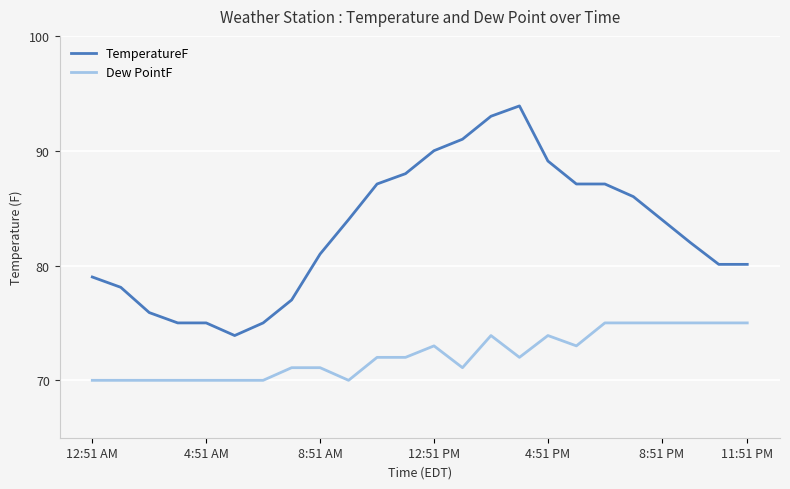

True or false: Dew PointF and TemperatureF intersect in this chart.

False